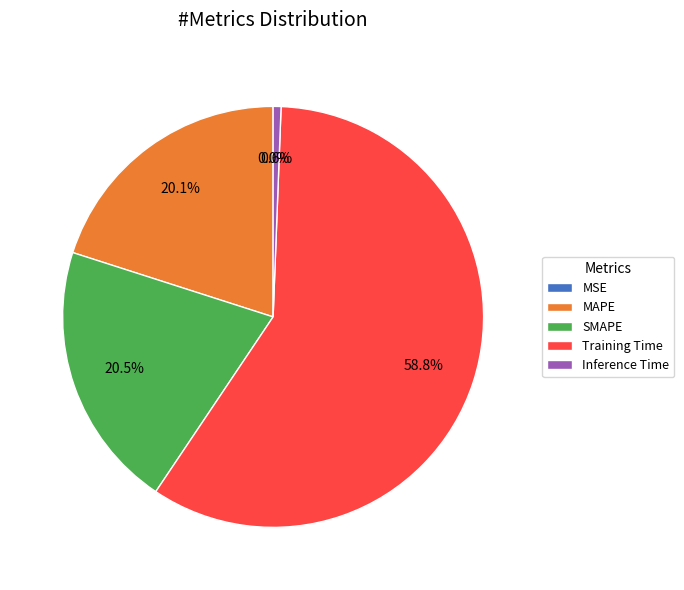

How much of the chart is everything except MAPE?

79.9%